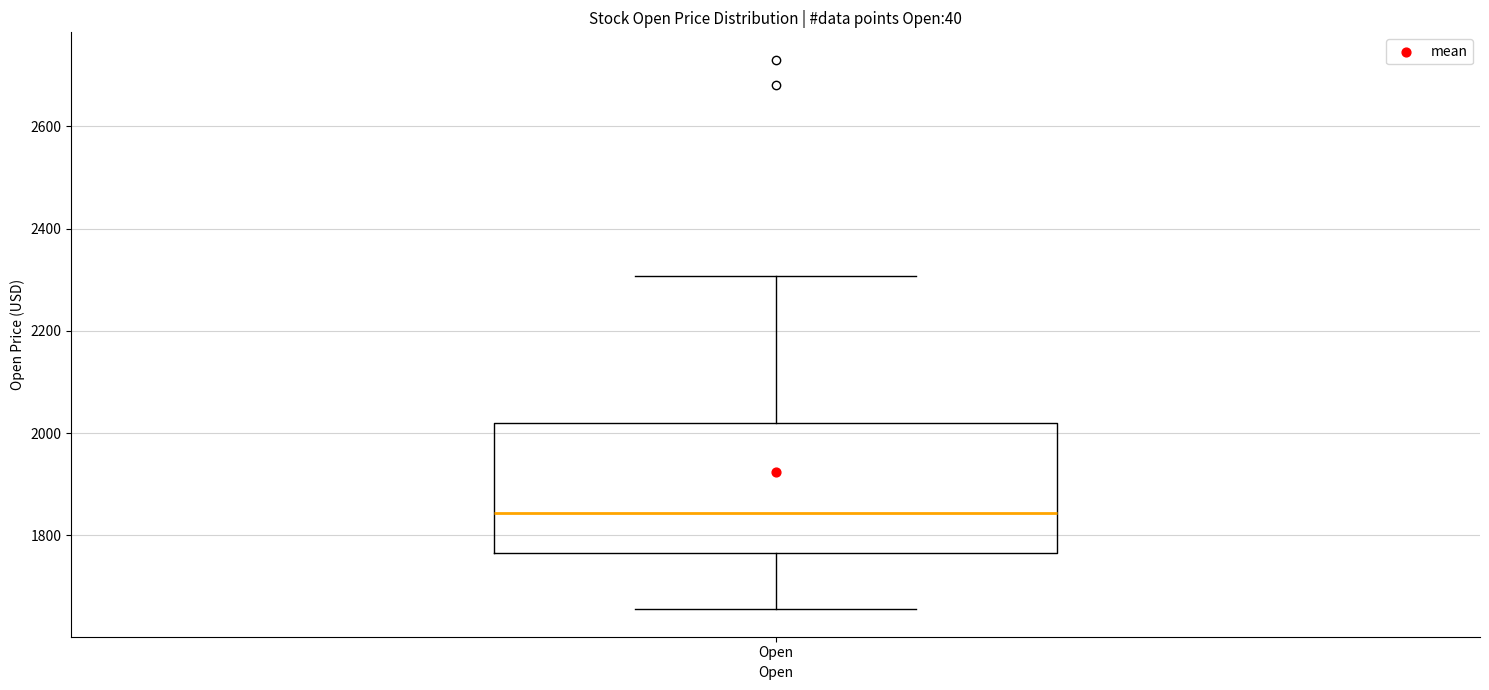

Transcribe this box plot: give where the median line is, the range the box spans, and where the two whiskers end, as read against the y-axis. The values are not printed on the chart, so give them approximately, as read against the axis.

median 1840, box 1760 to 2020, whiskers 1660 to 2300